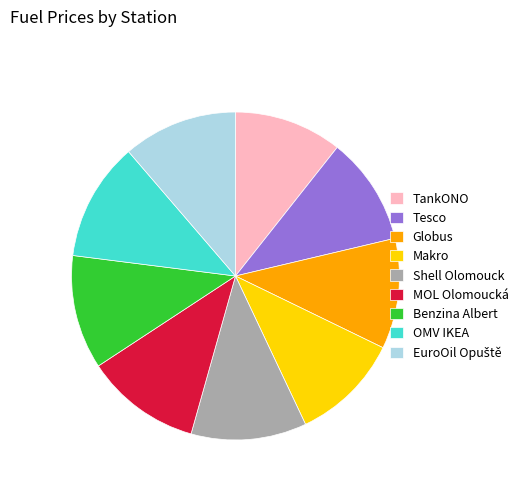

How many slices are in this pie chart?

9